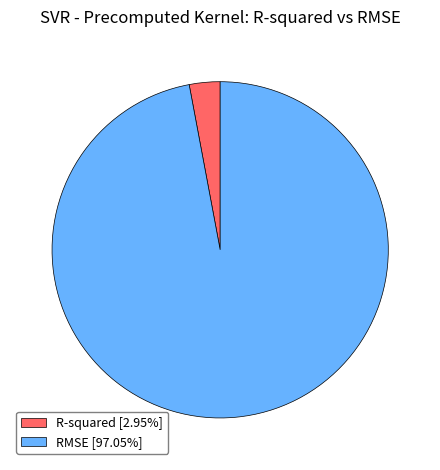

Is there any slice that represents more than half of the pie?

Yes